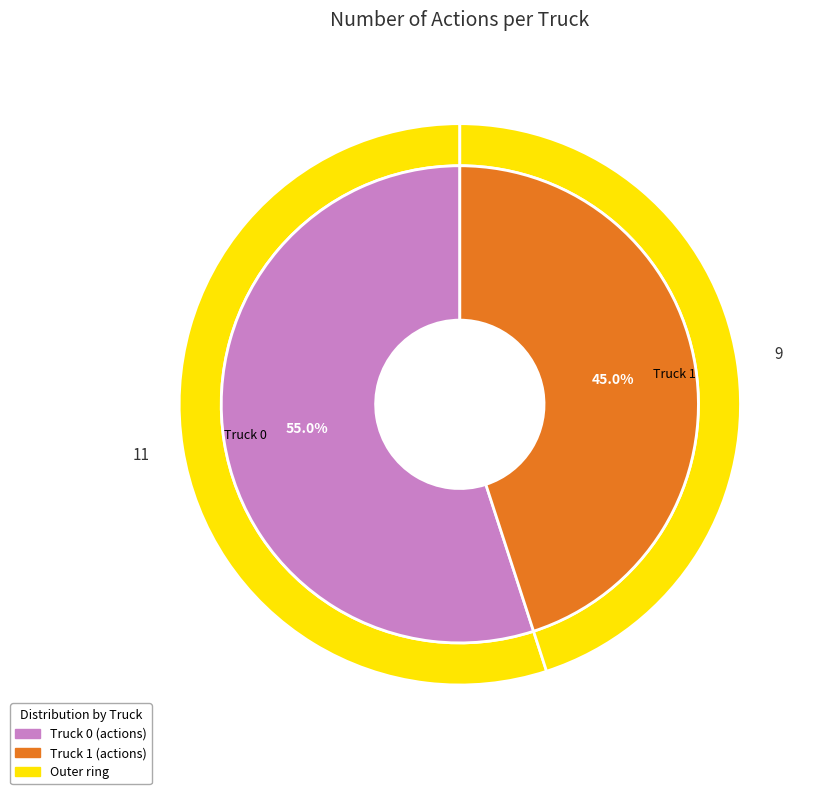

Is Truck 0 the majority of the pie?

Yes